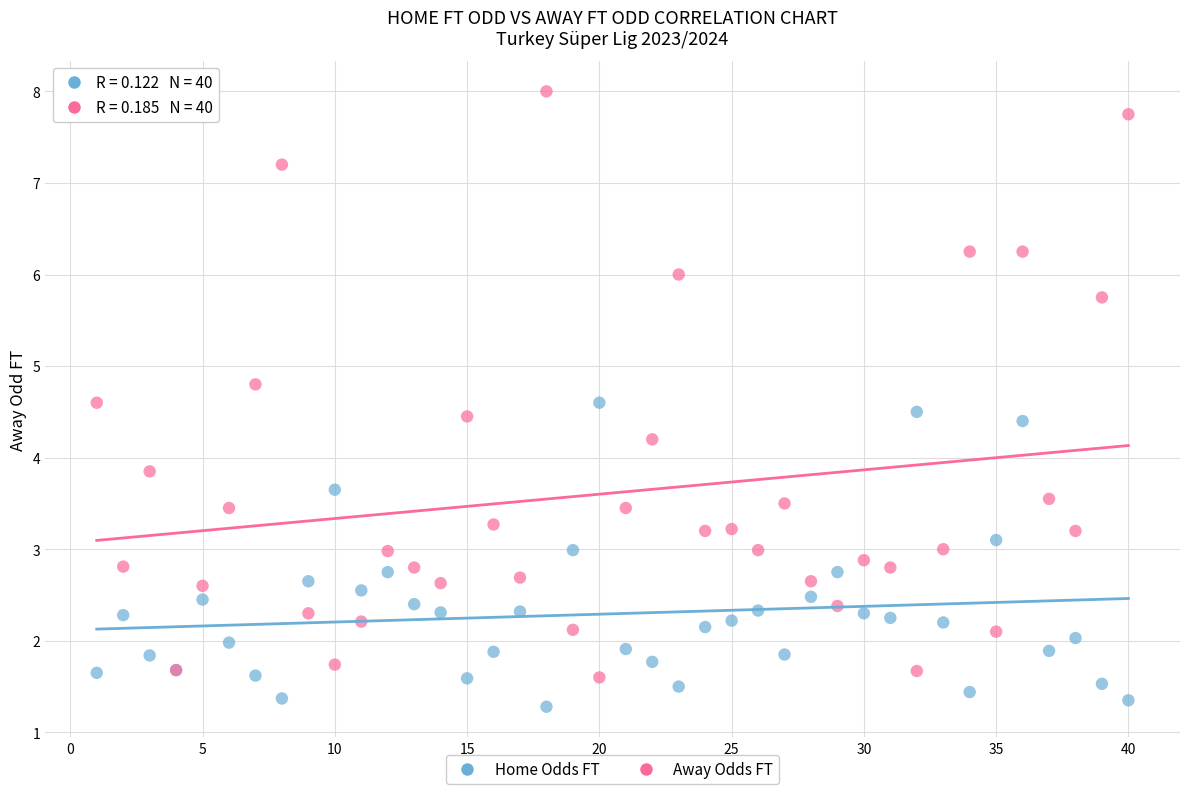

Which series reaches the minimum Y coordinate?

Home Odds FT